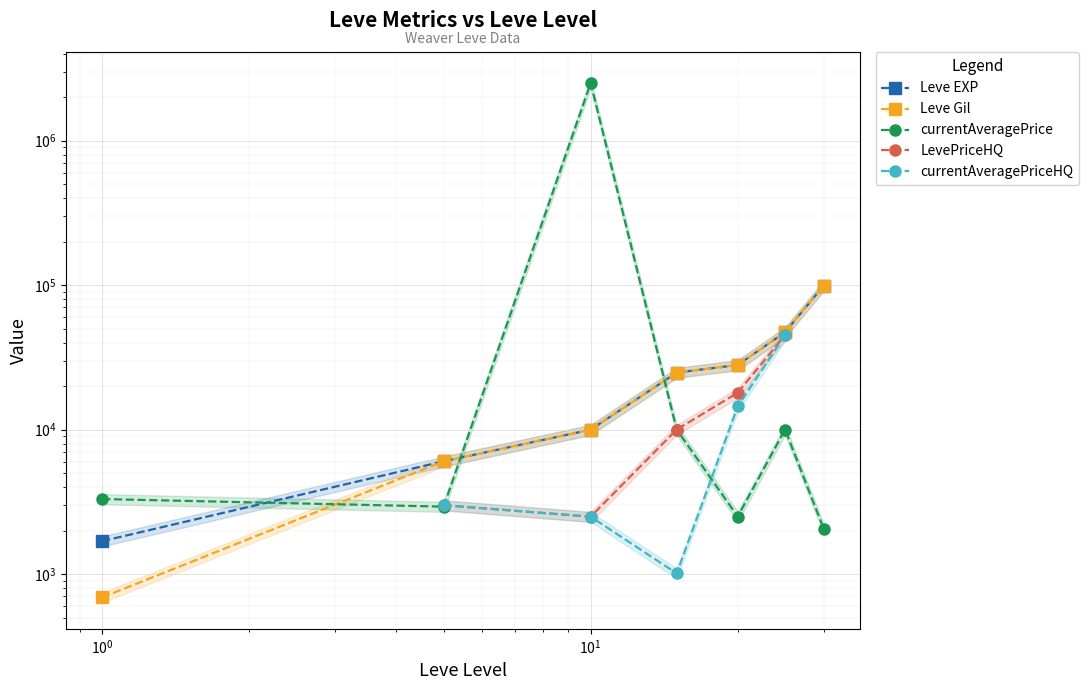

What is the difference between the second highest and minimum values in the LevePriceHQ series?

42534.0